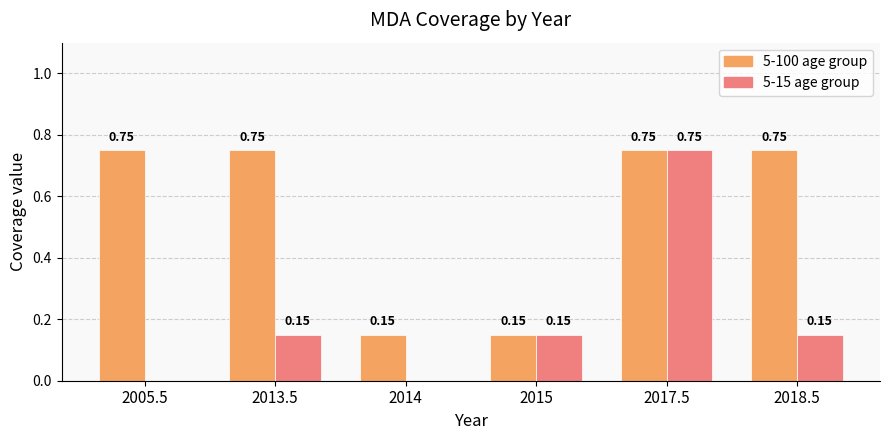

Which series changed the most between 2013.5 and 2014?

5-100 age group